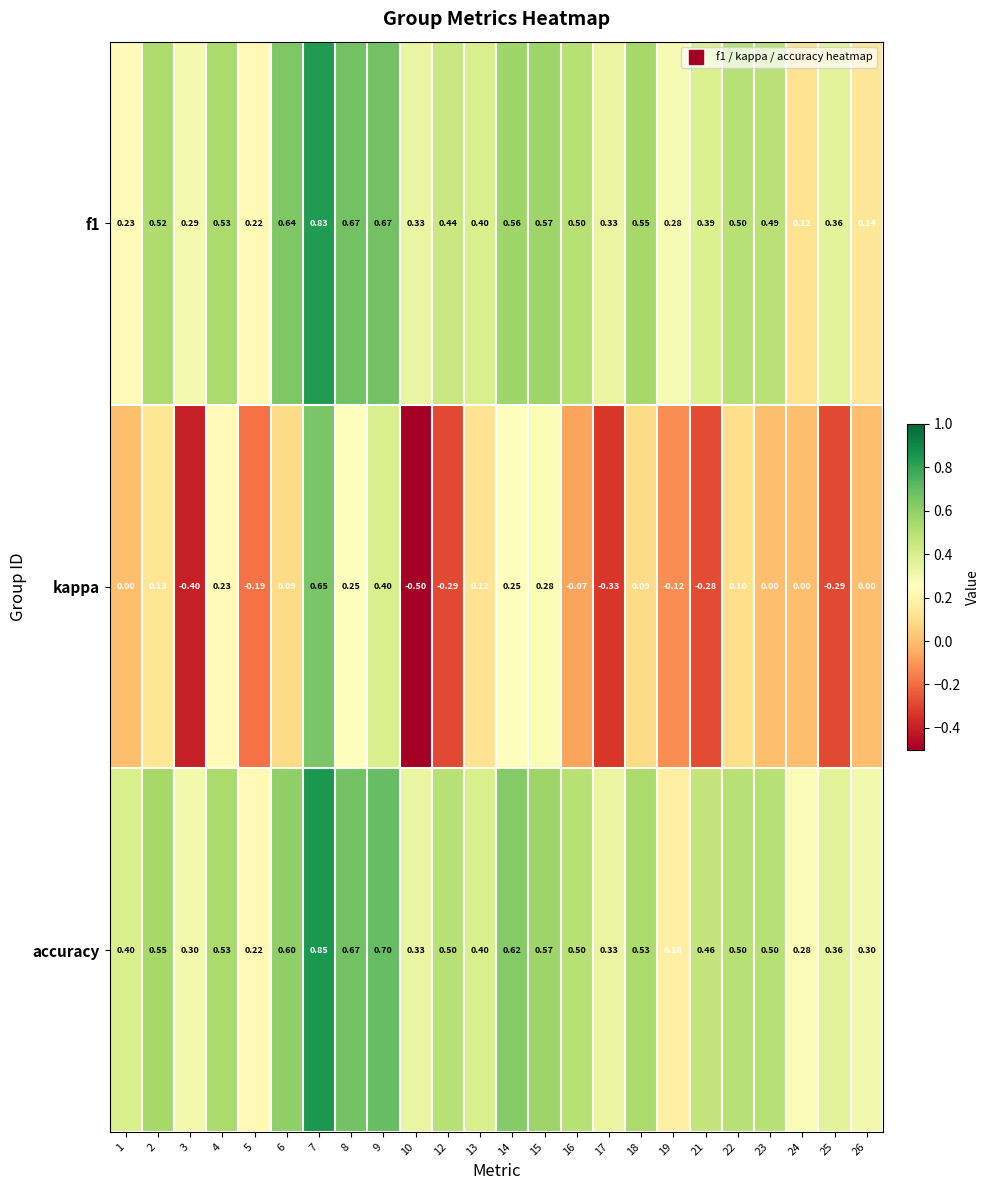

Is the value of accuracy at 2 greater than the value of kappa at 10?

Yes